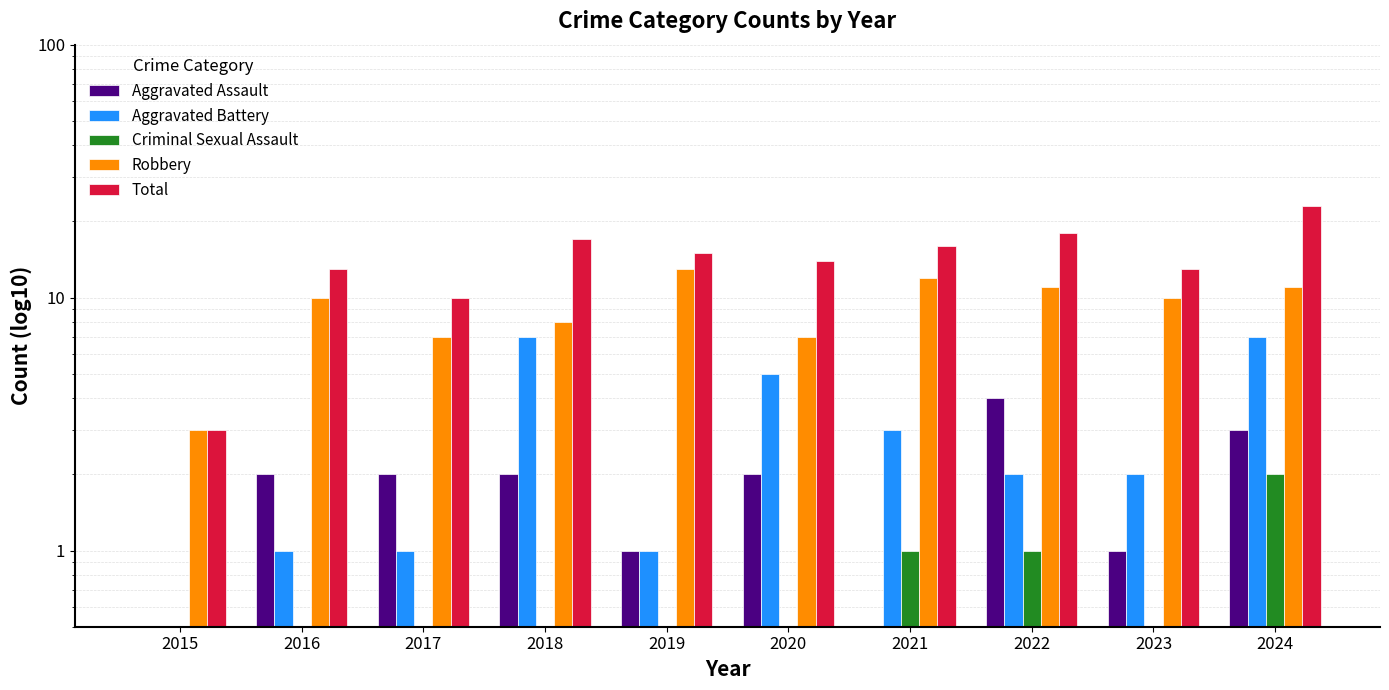

Are the bars grouped side by side (vs. stacked)?

Yes